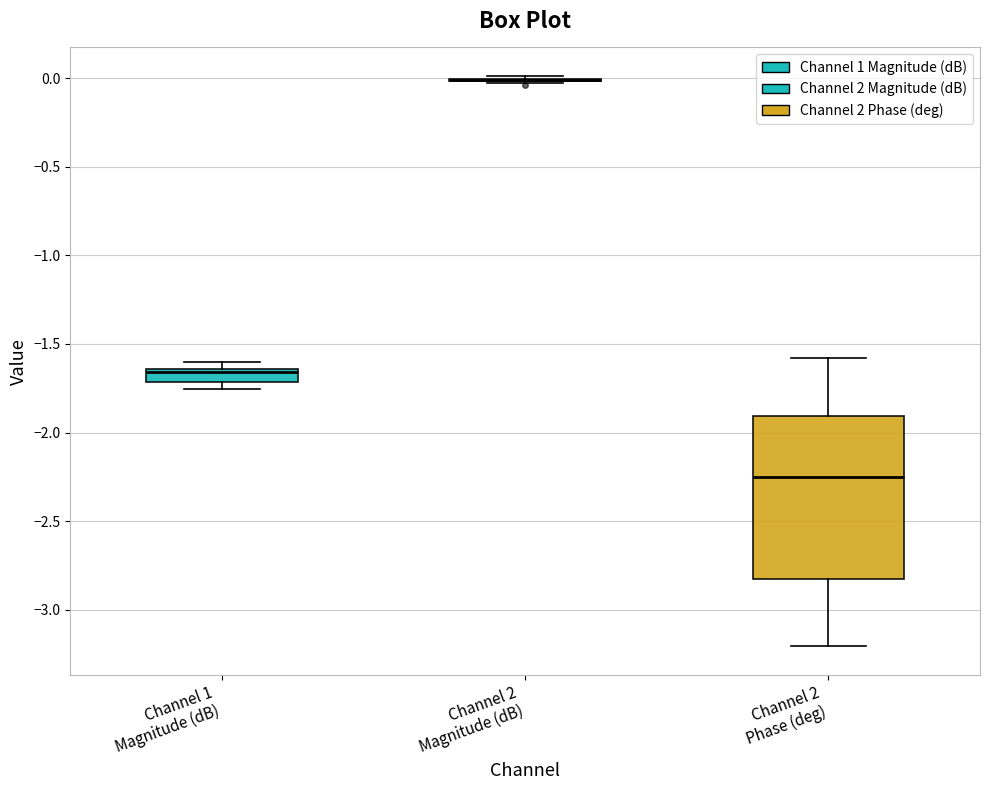

Which box is the tallest, from its lower edge to its upper edge?

Channel 2 Phase (deg)